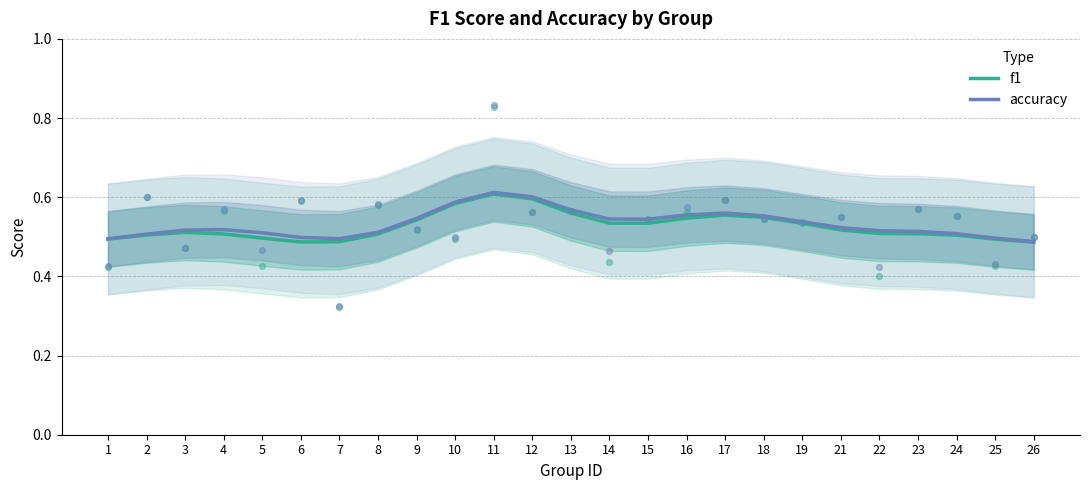

Which series reaches the minimum Y coordinate?

f1